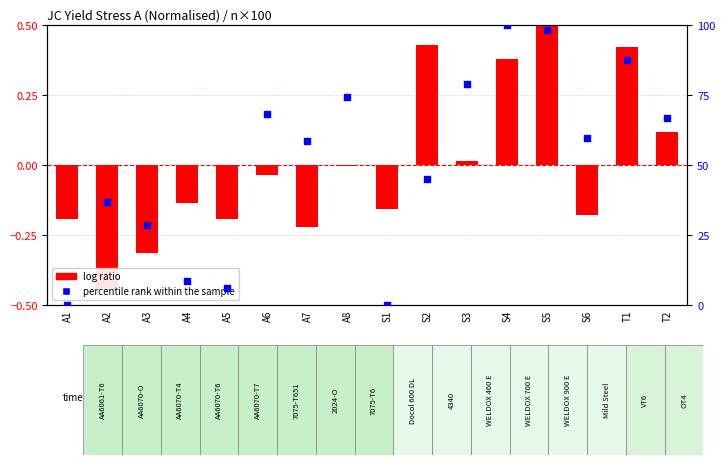

What is the total value across all series at A6?

68.2